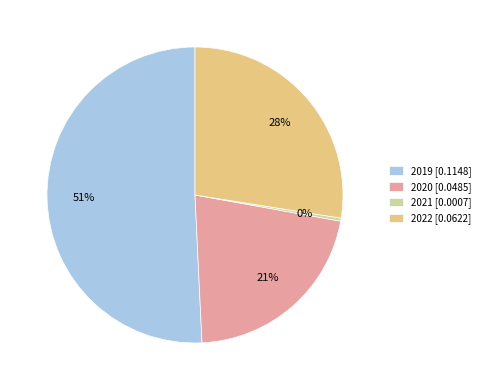

Which slice is the smallest?

2021 [0.0007]